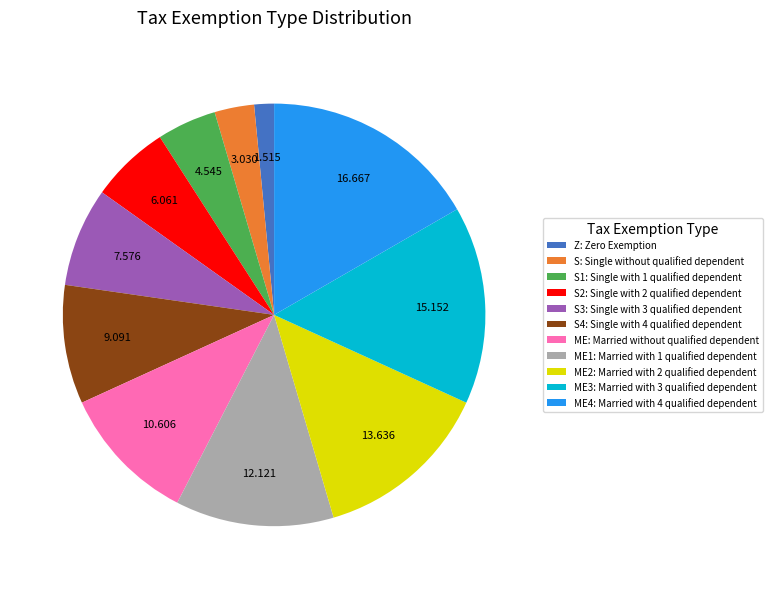

What is the smallest slice in the pie chart?

Z: Zero Exemption